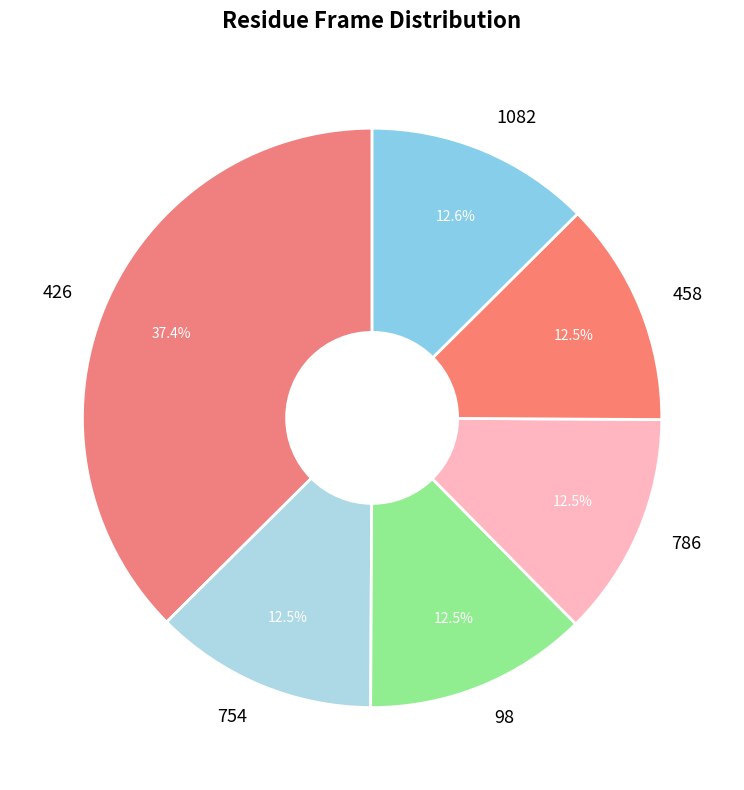

Approximately how many times larger is the value at 426 compared to 458?

3.0